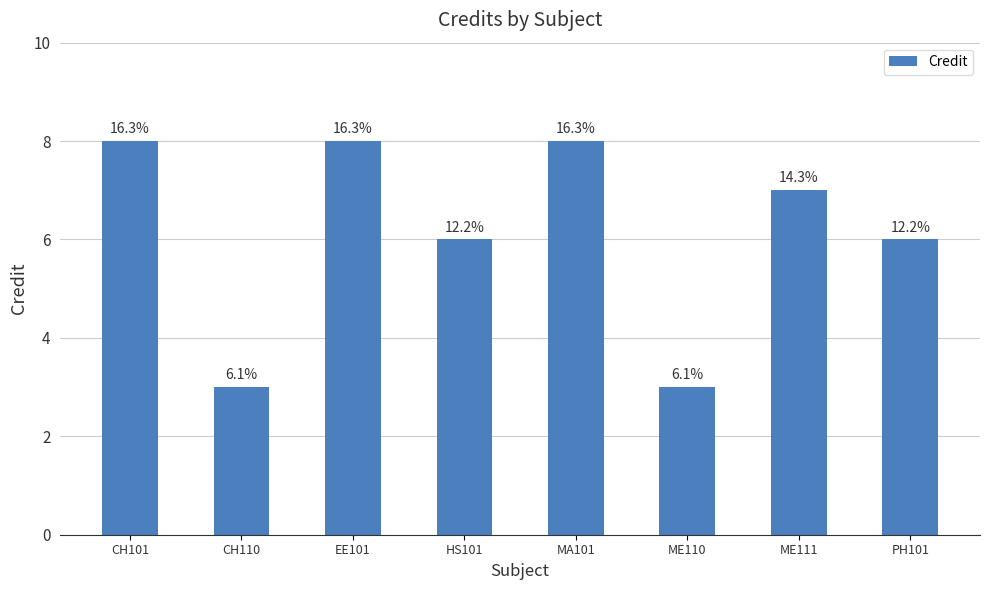

Does the chart contain any negative values?

No